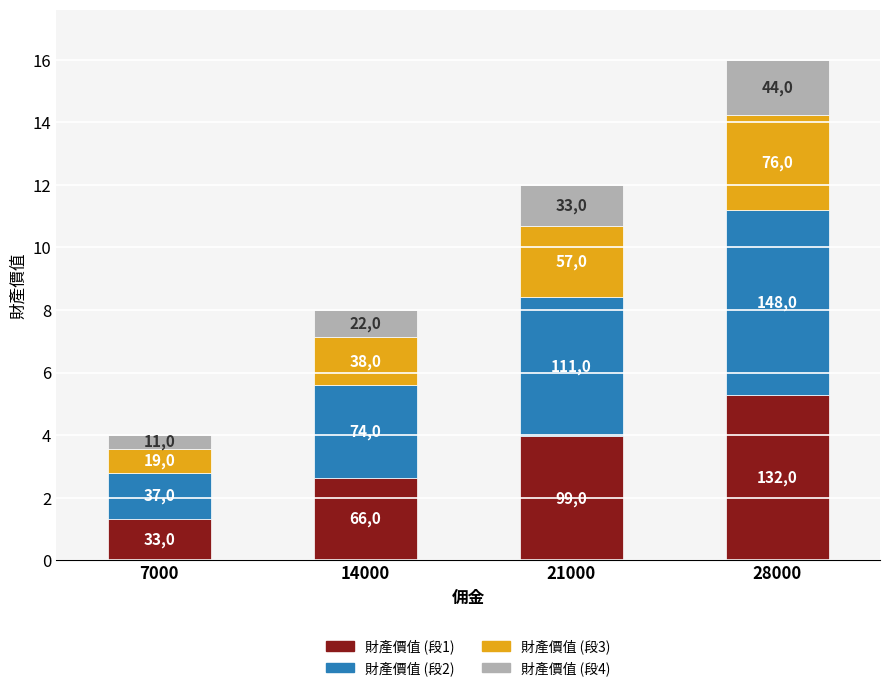

Does the chart contain stacked bars?

Yes